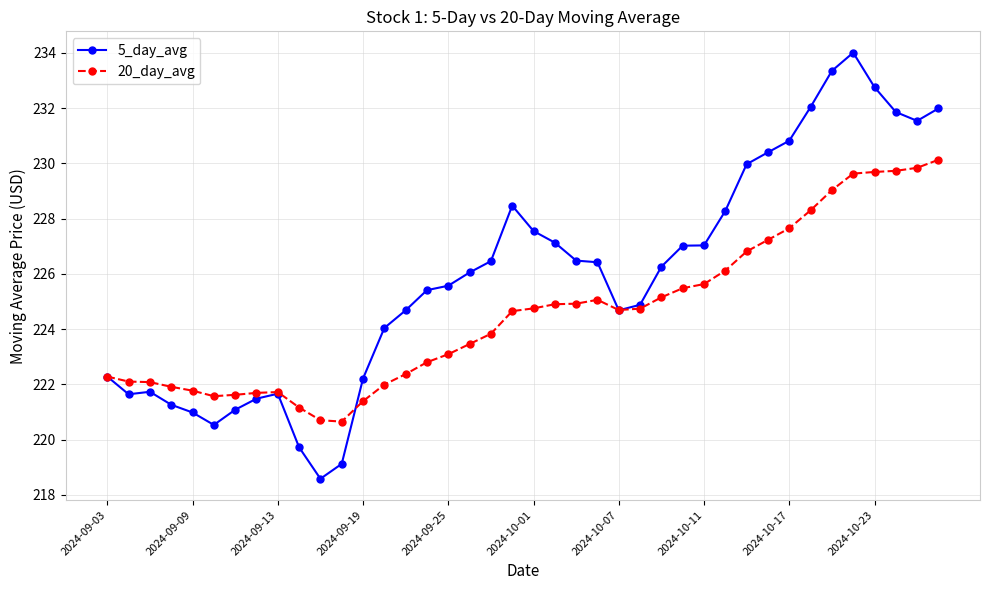

What is the value of the 5_day_avg point at the 5th from the left?

221.0